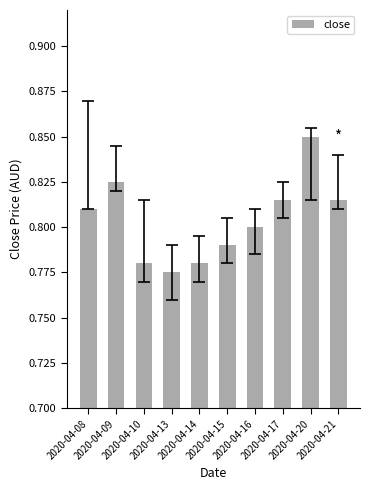

How many values are between 0 and 1?

10